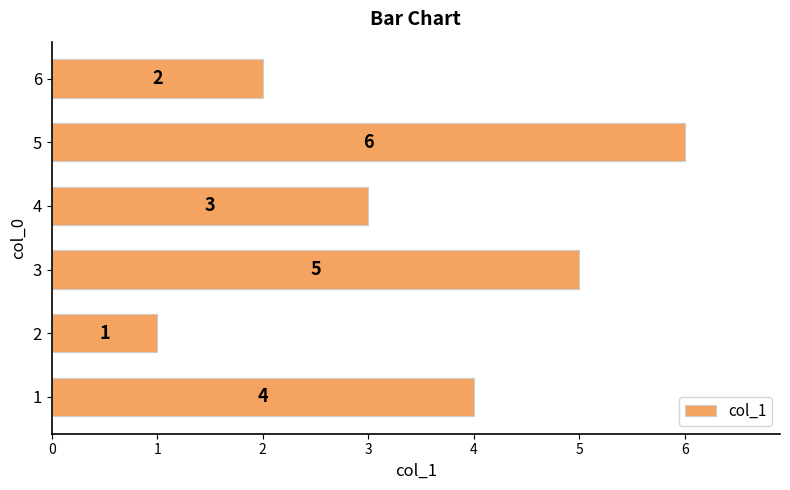

Is it true that the value at 3 is 5?

True